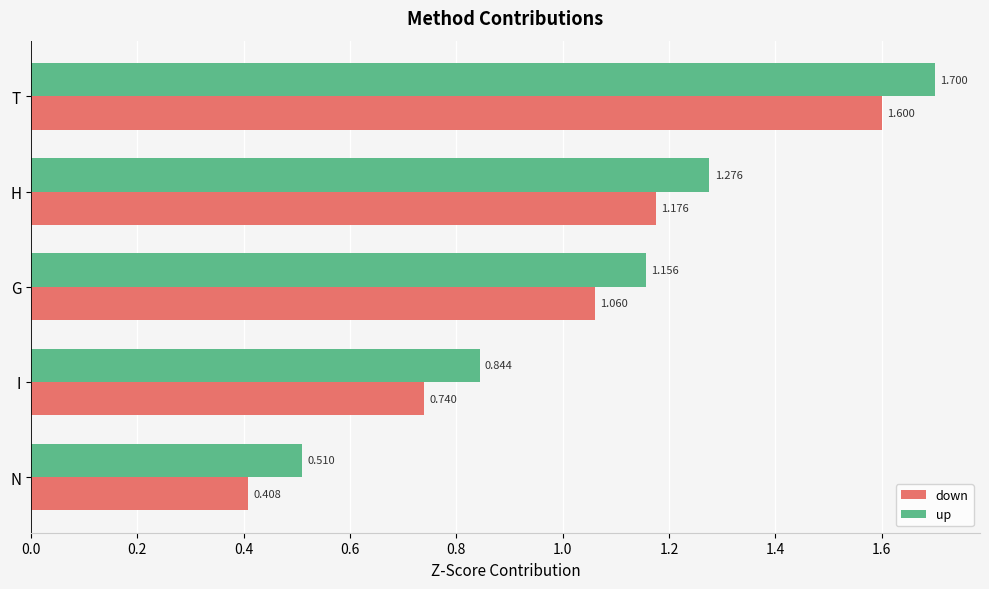

Rank the series by their maximum value, from lowest to highest.

down, up